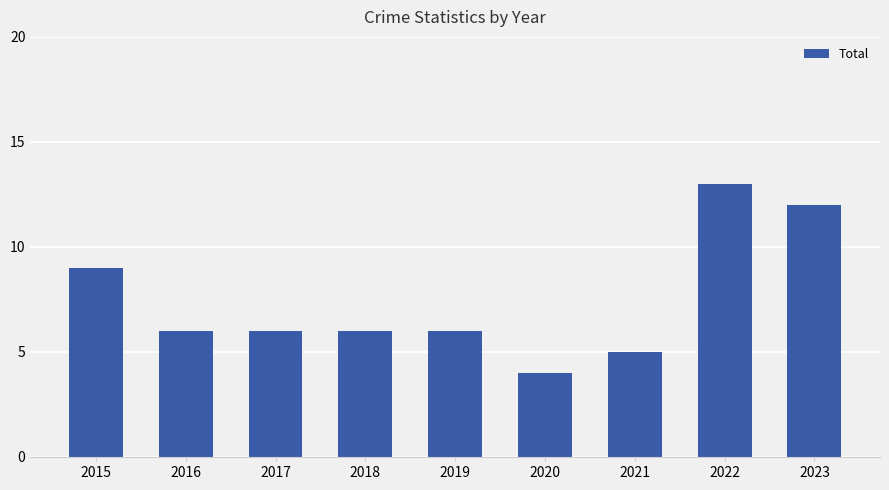

True or false: the data shows 5 at 2021.

True